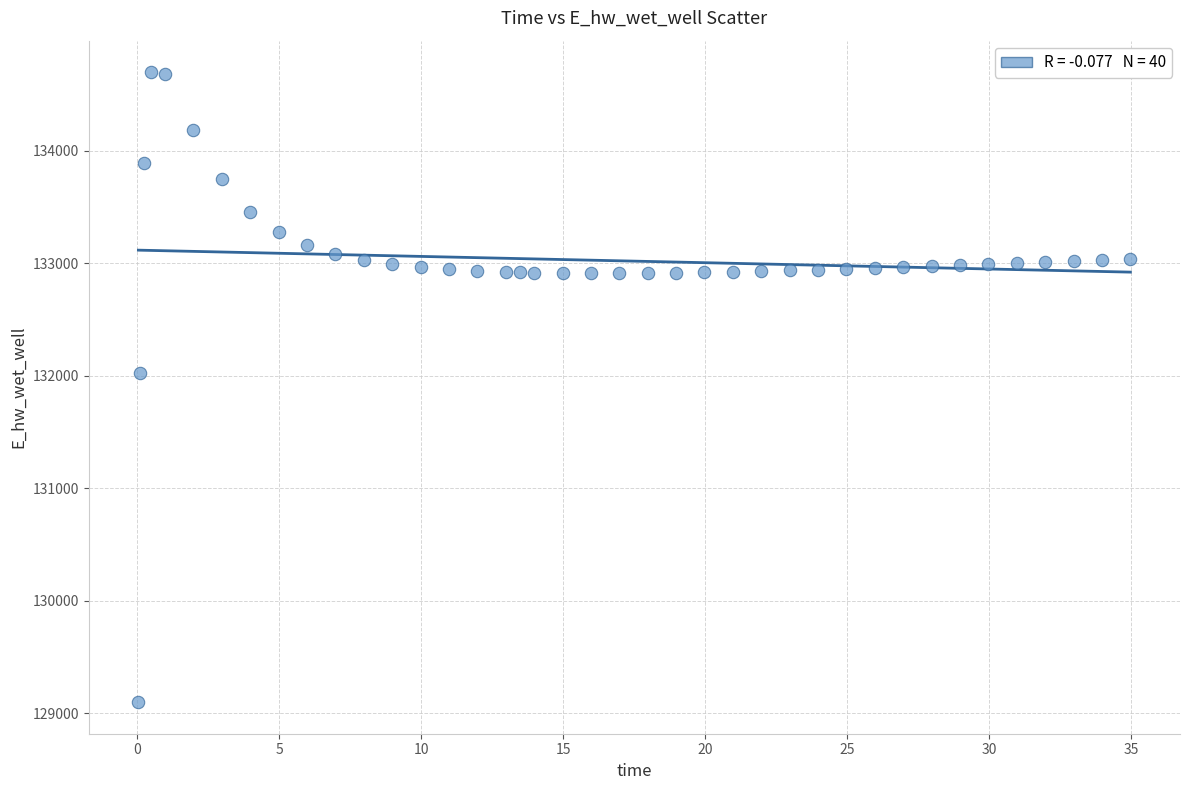

What Y value in the scatter plot is closest to 131898?

132020.6